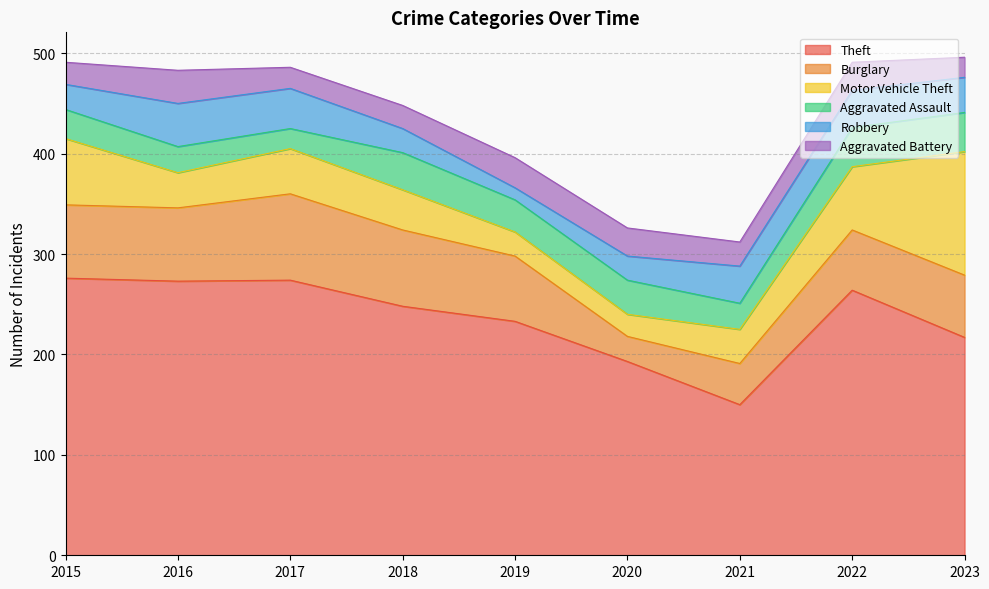

Reading right to left, list all the values displayed in this chart.

Theft: 217	264	150	193	233	248	274	273	276
Burglary: 62	60	41	25	65	76	86	73	73
Motor Vehicle Theft: 123	63	34	22	24	40	45	35	66
Aggravated Assault: 39	39	26	34	32	37	20	26	29
Robbery: 35	37	37	24	12	24	40	43	25
Aggravated Battery: 20	28	24	28	30	23	21	33	22